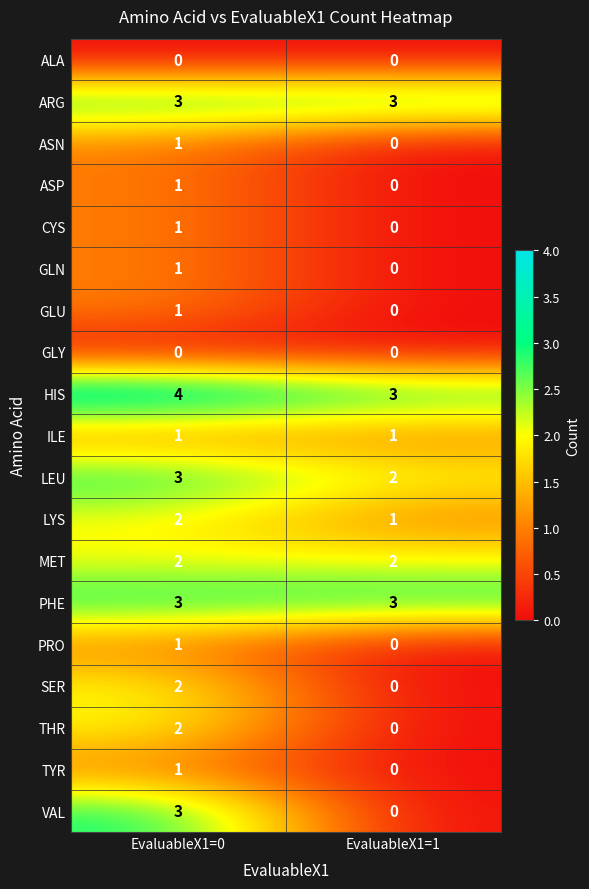

Which series has the largest total across all categories?

HIS